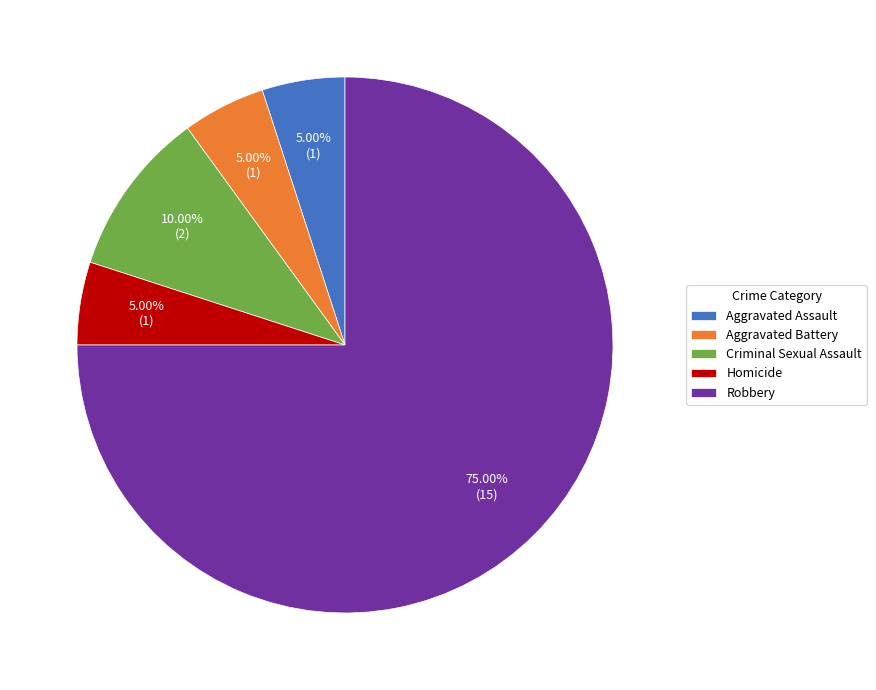

Does Aggravated Assault account for over 50% of the chart?

No